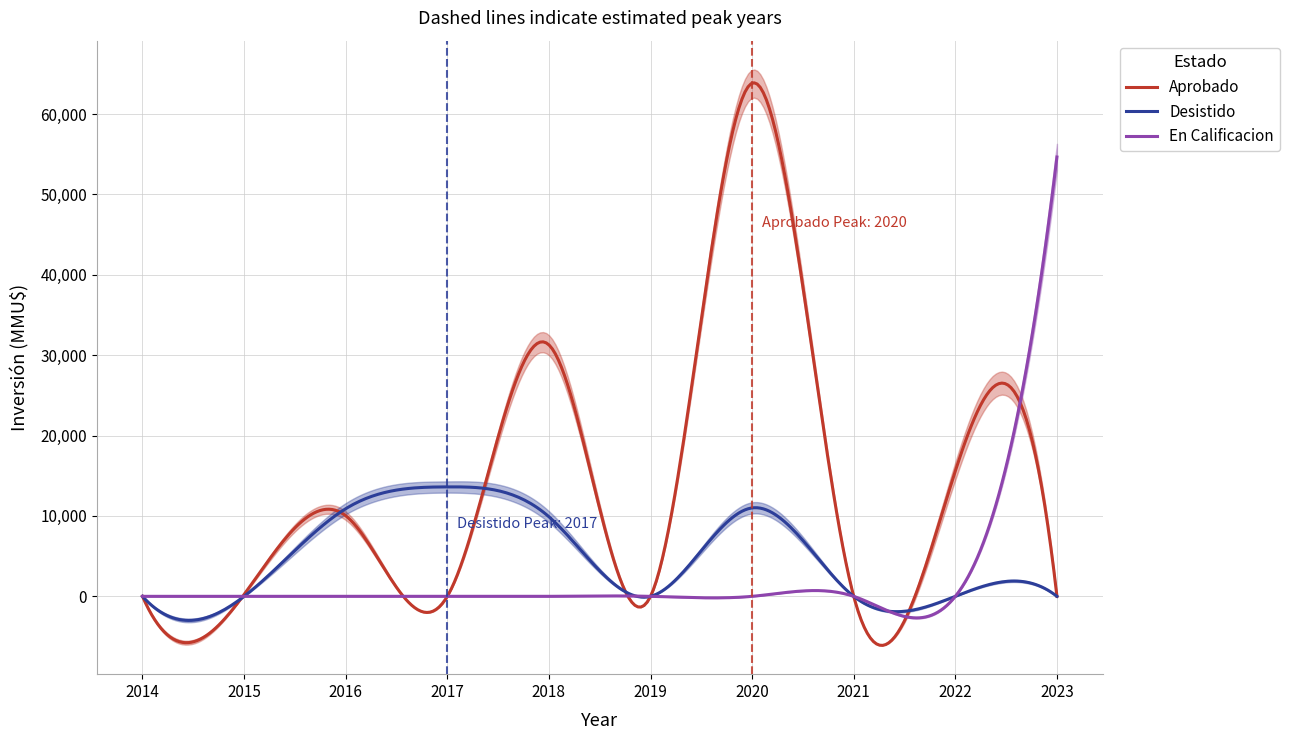

What is the highest value of the Desistido series?

13618.2